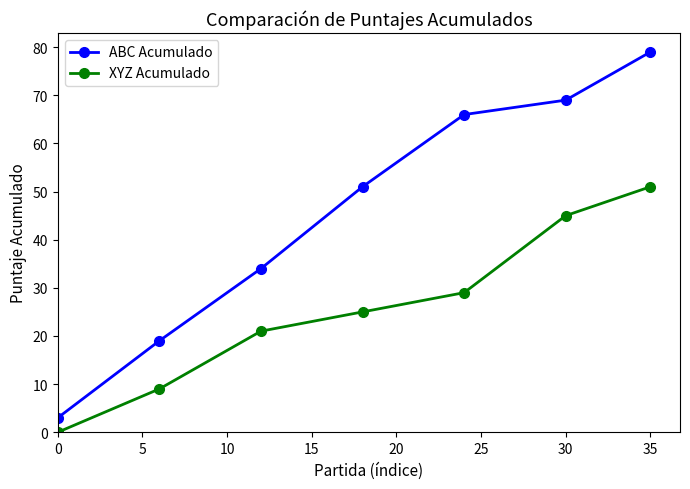

List the series in order of their peak value, lowest first.

XYZ Acumulado, ABC Acumulado